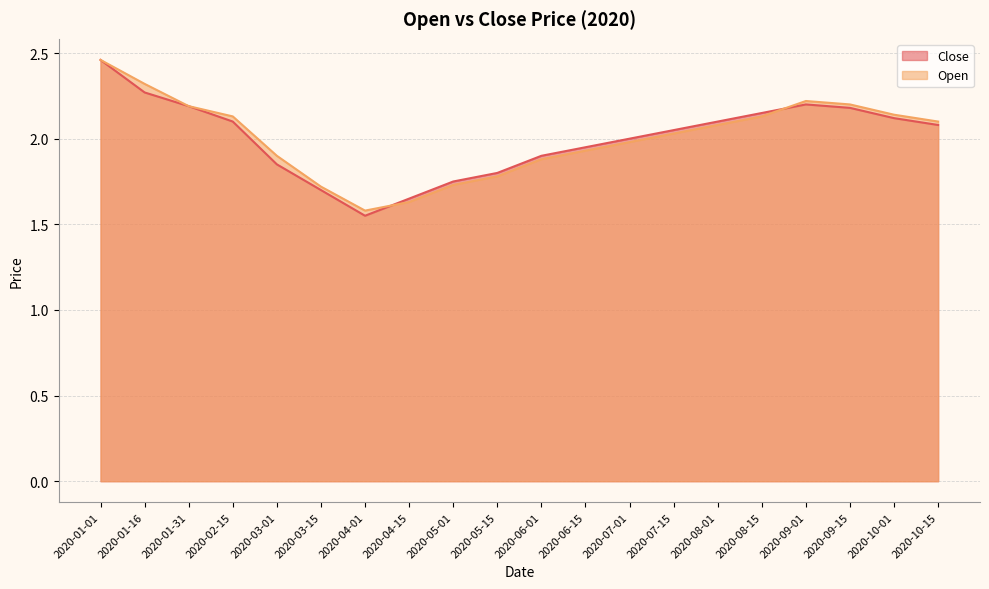

Read the Open value at 2020-04-01.

1.6